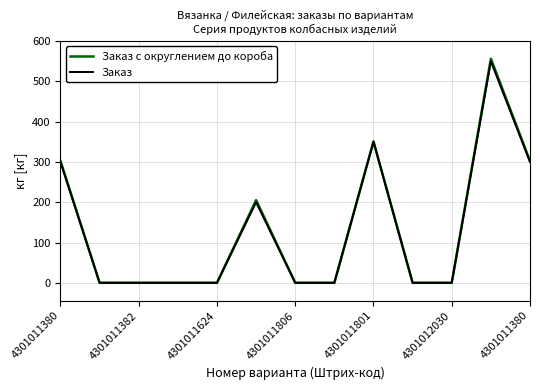

What is the difference between the second highest and minimum values in the Заказ series?

350.0